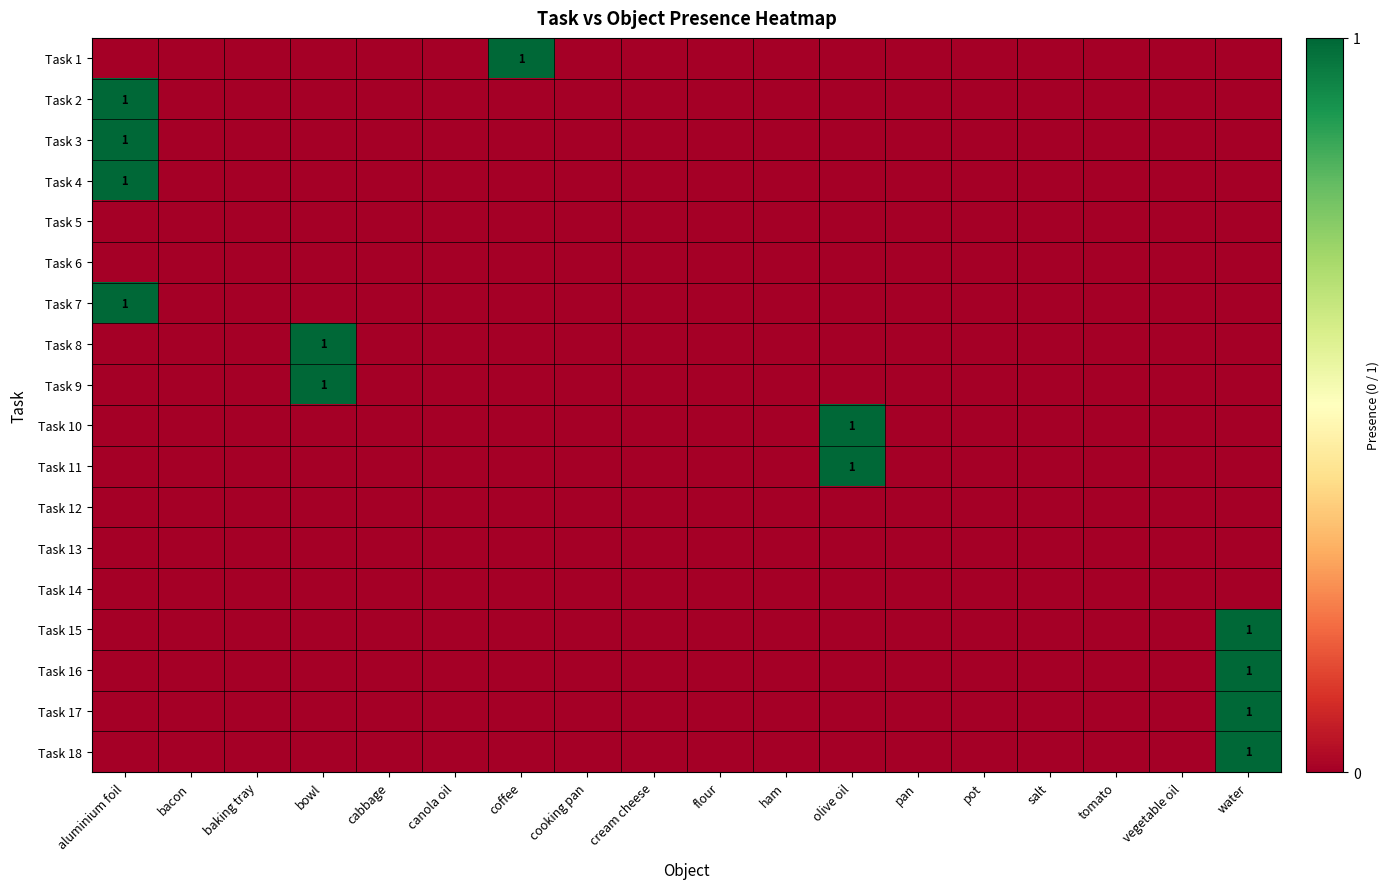

Rank the series by their maximum value, from lowest to highest.

Task 5, Task 6, Task 12, Task 13, Task 14, Task 1, Task 2, Task 3, Task 4, Task 7, Task 8, Task 9, Task 10, Task 11, Task 15, Task 16, Task 17, Task 18